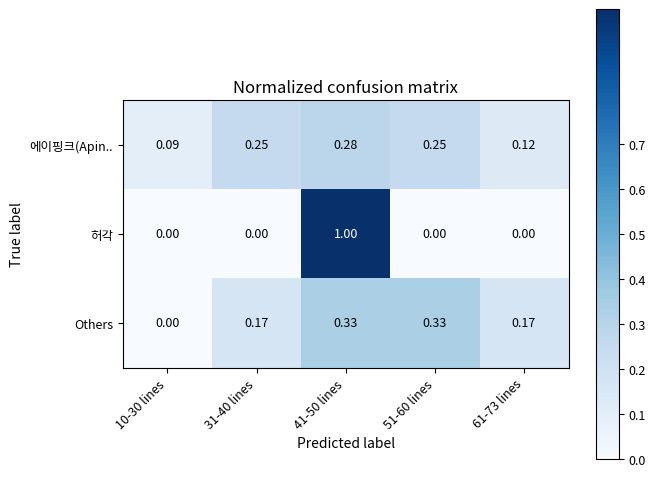

Is the value of 허각 at 10-30 lines greater than the value of 에이핑크(Apin.. at 41-50 lines?

No